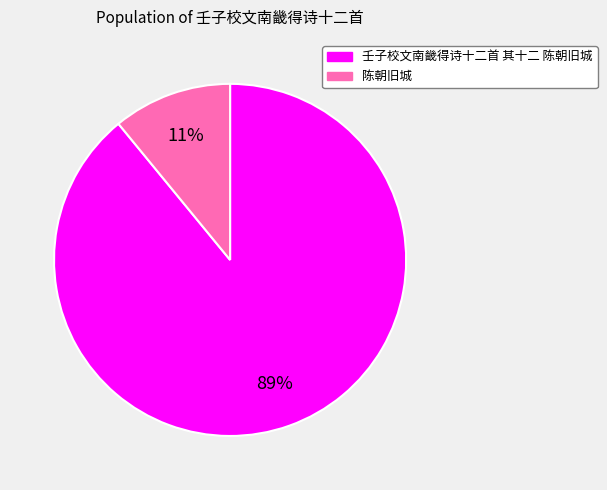

How many slices are in this pie chart?

2